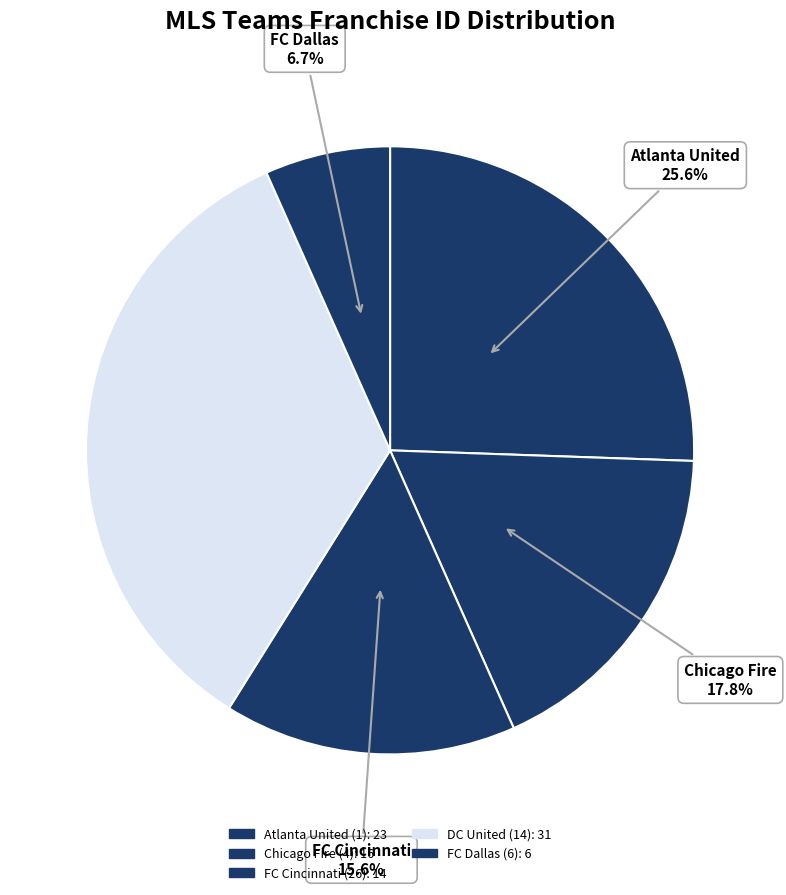

What percentage is the FC Dallas (6) slice, to the nearest percent?

7%